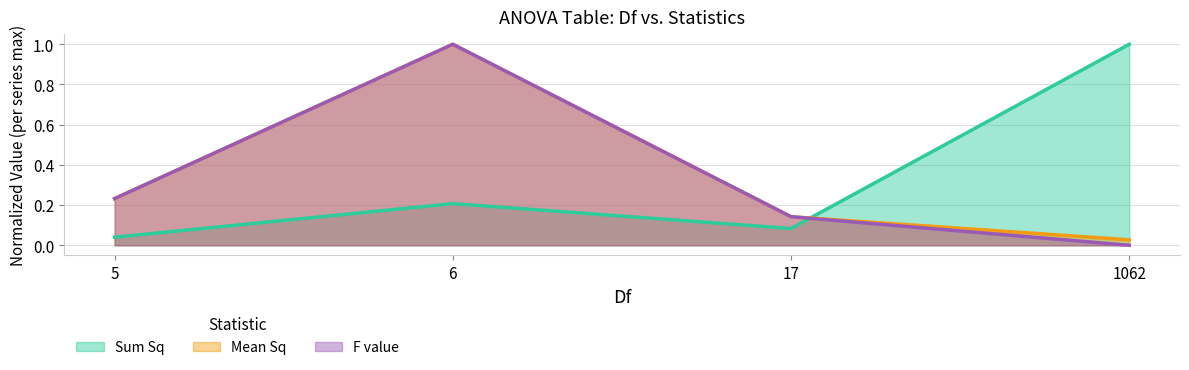

Reading left to right, extract all data points from this chart.

Sum Sq: 0.0	0.2	0.1	1.0
Mean Sq: 0.2	1.0	0.1	0.0
F value: 0.2	1.0	0.1	0.0